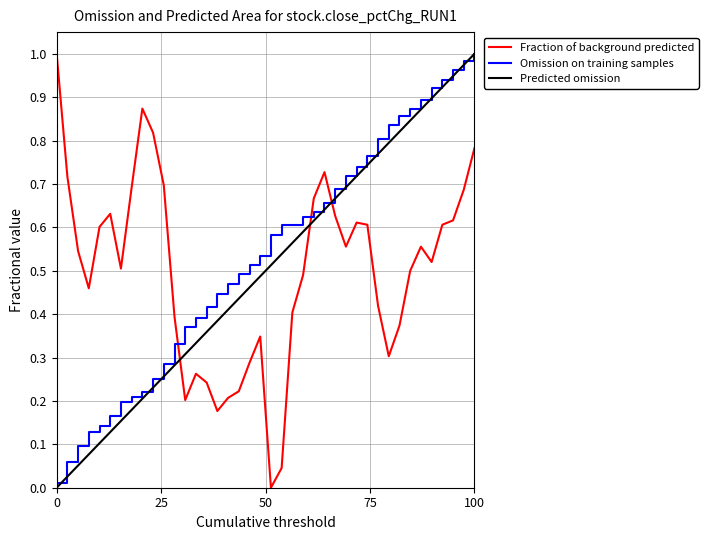

How many series are shown in this chart?

3